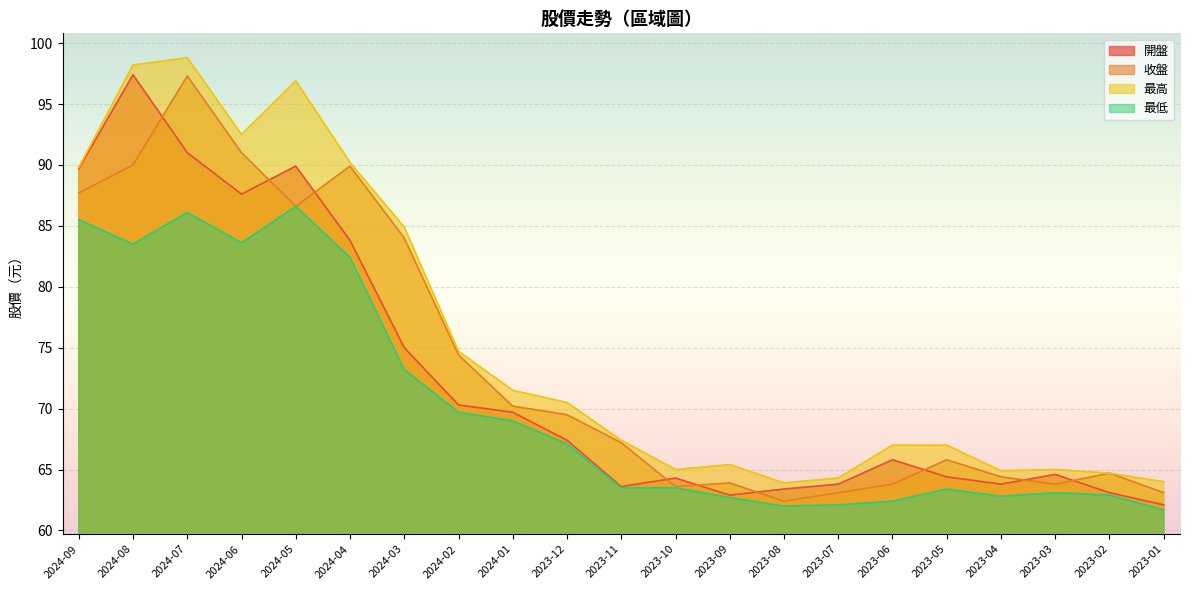

True or false: 收盤 has a value of 63.6 at 2023-10.

True